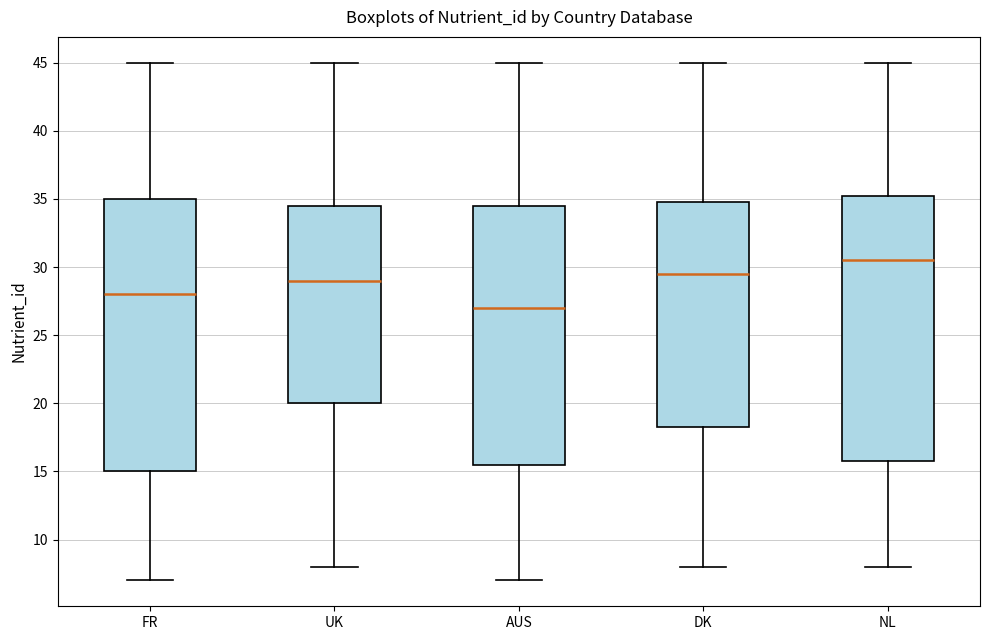

Comparing the boxes themselves (not the whiskers), which one is the tallest?

FR